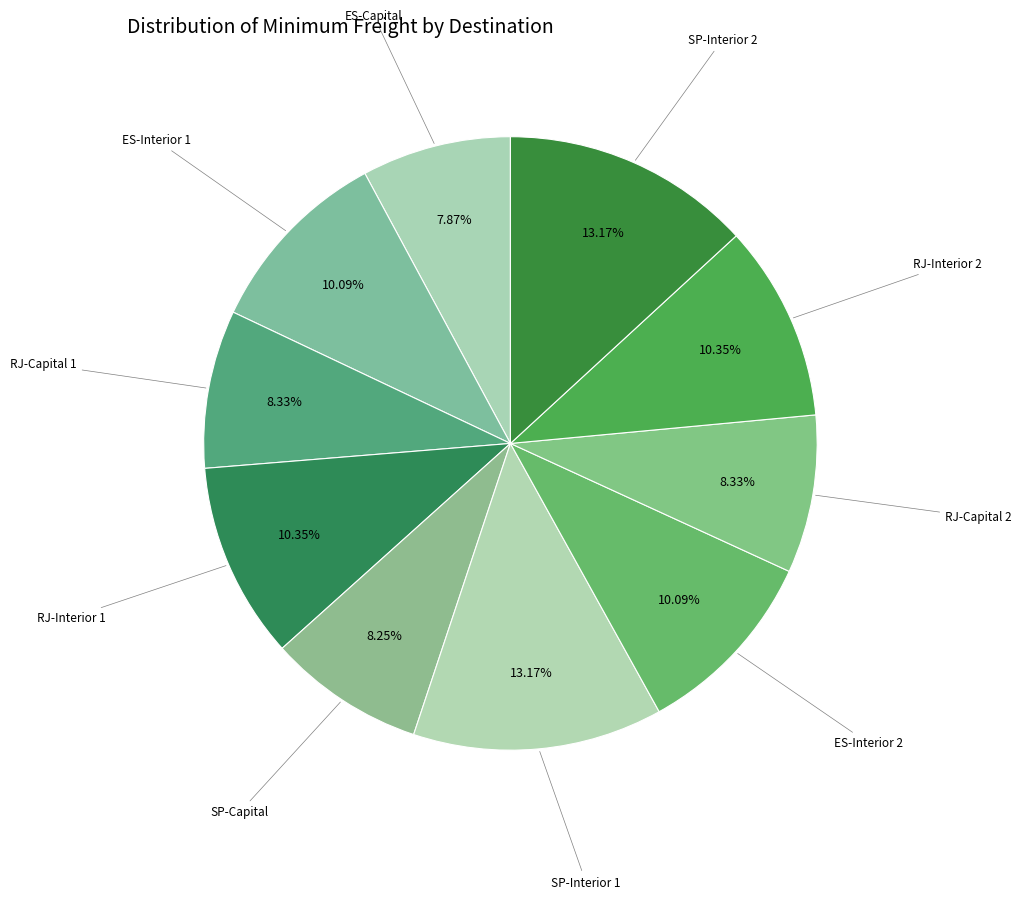

How many segments does this pie chart have?

10